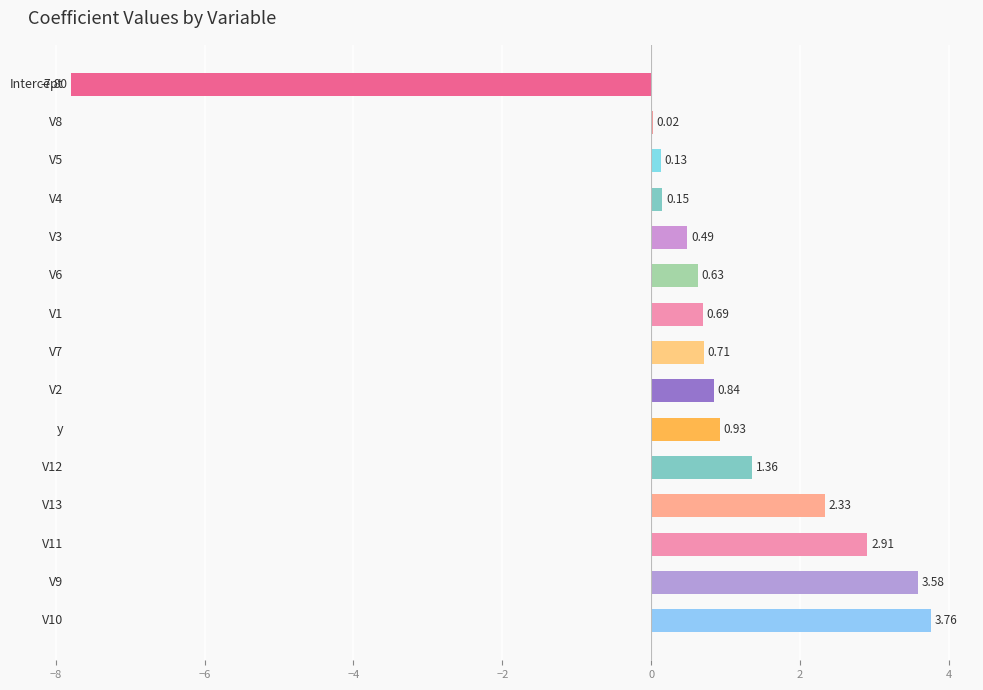

What is the sum of all values?

10.7